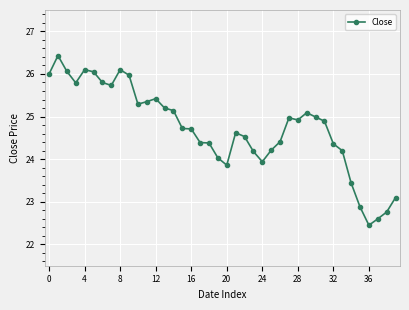

What is the average value?

24.7